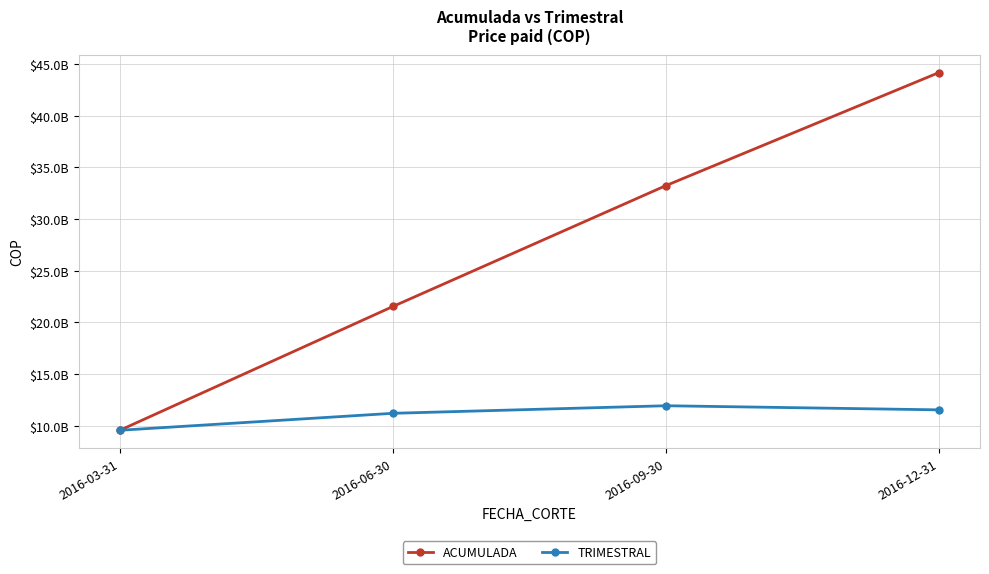

What is the label of the 2nd point from the left?

2016-06-30